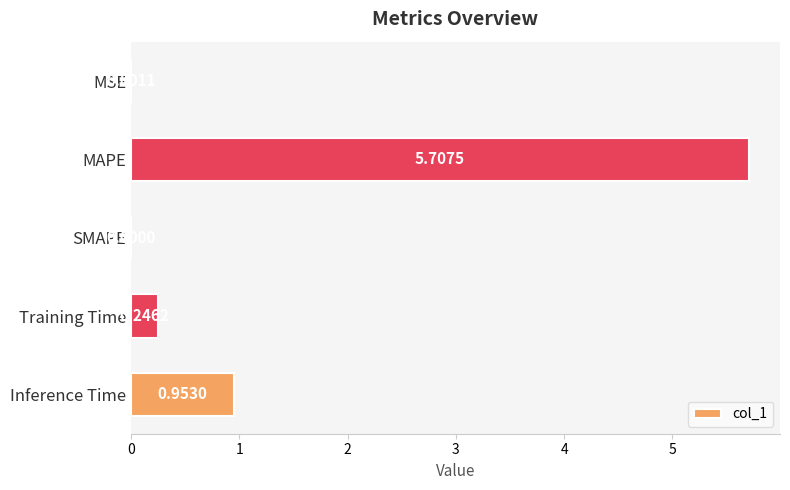

Where is the data nearest to the value 2?

Inference Time